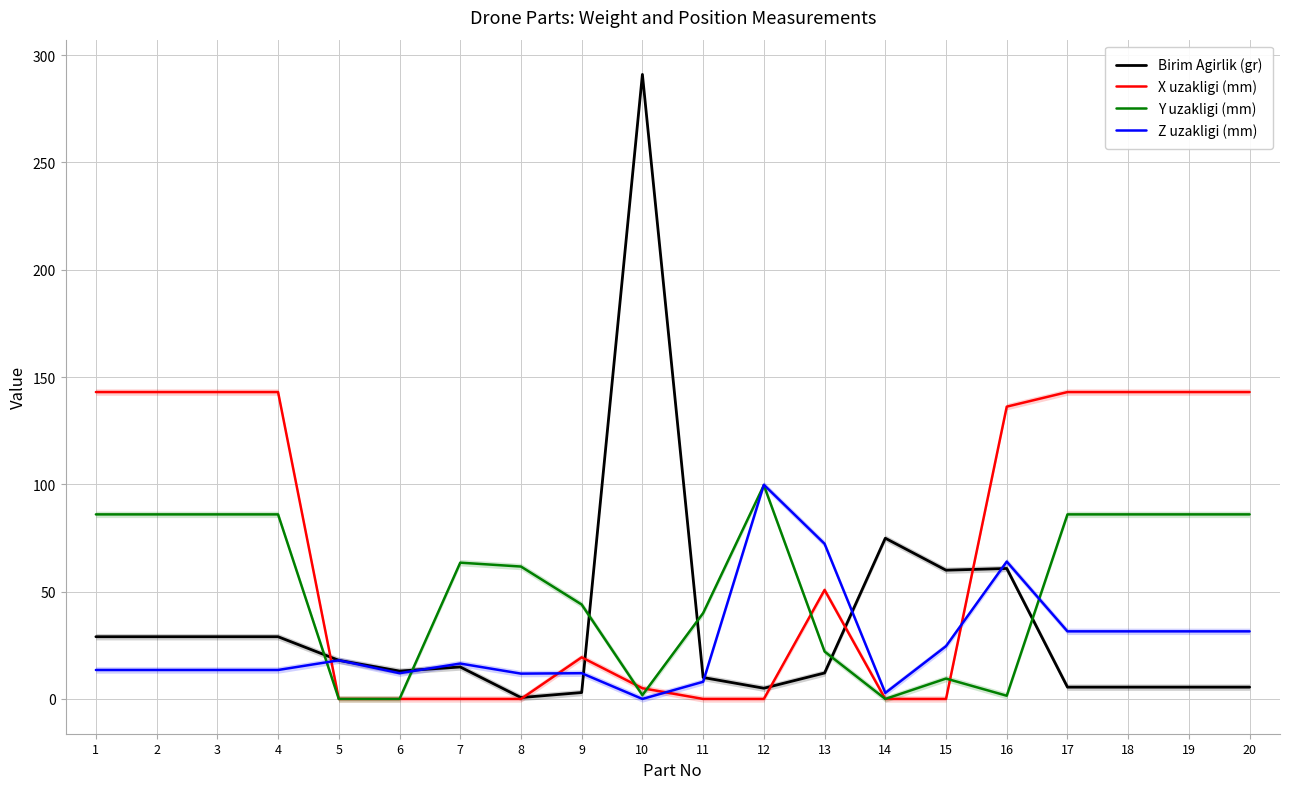

How many data points in Birim Agirlik (gr) are above 14?

10